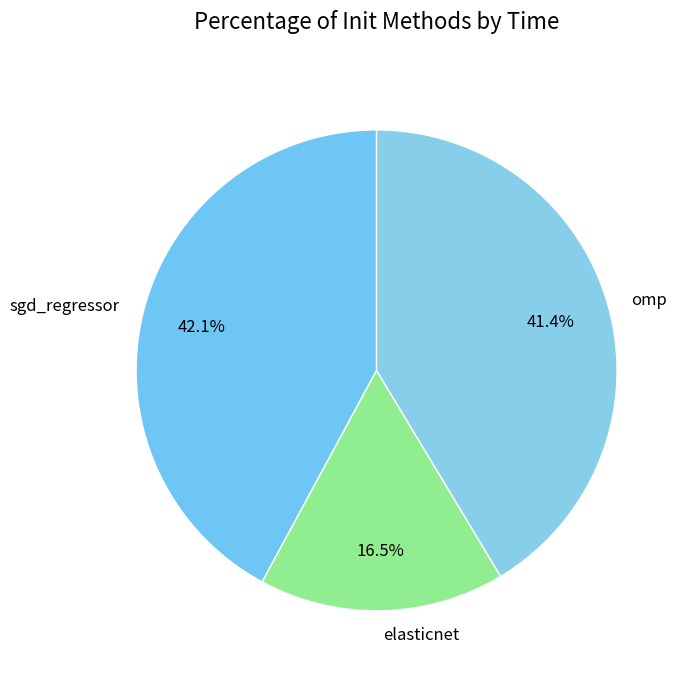

To the nearest percent, what is the difference between the elasticnet and sgd_regressor slice percentages?

26%